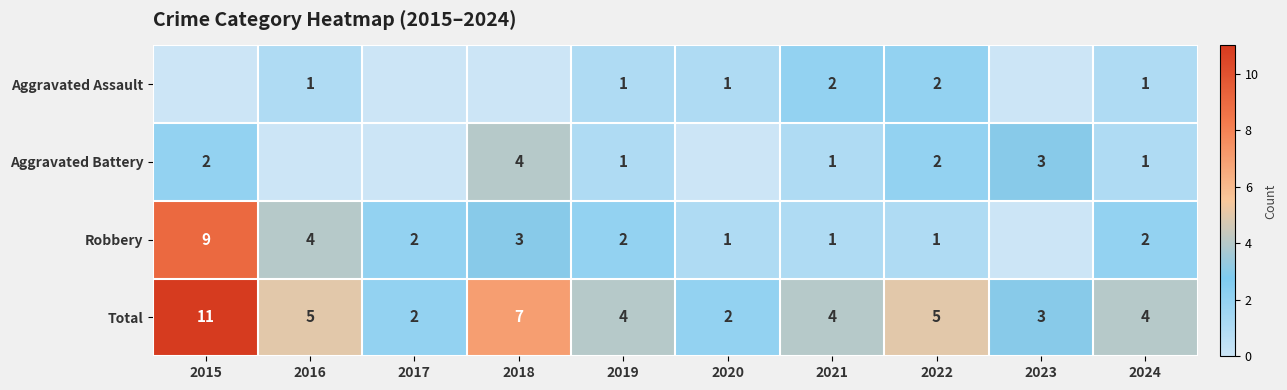

Between 2022 and 2016, which is larger?

2022